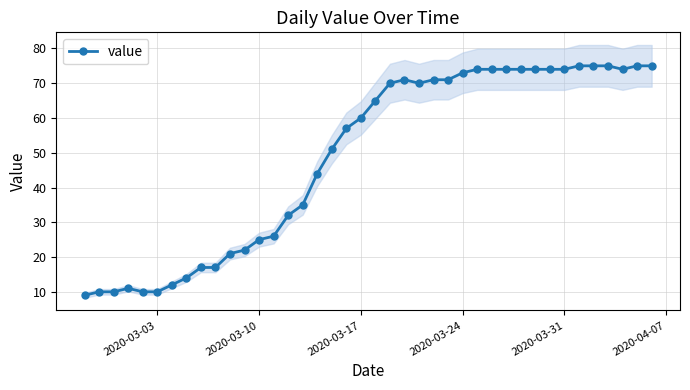

Does the chart display data point markers on the line(s)?

Yes